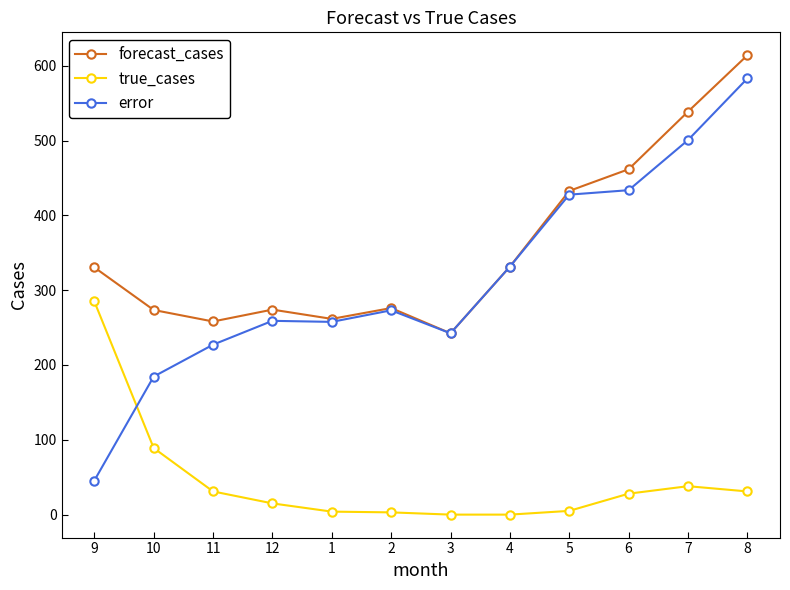

True or false: true_cases and forecast_cases intersect in this chart.

False